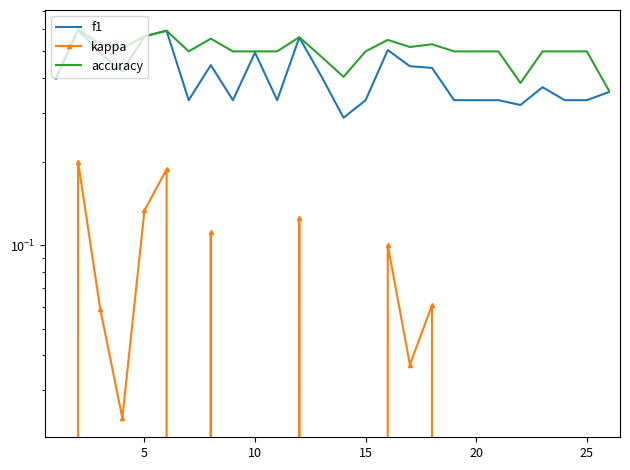

How many data points does each series have?

25